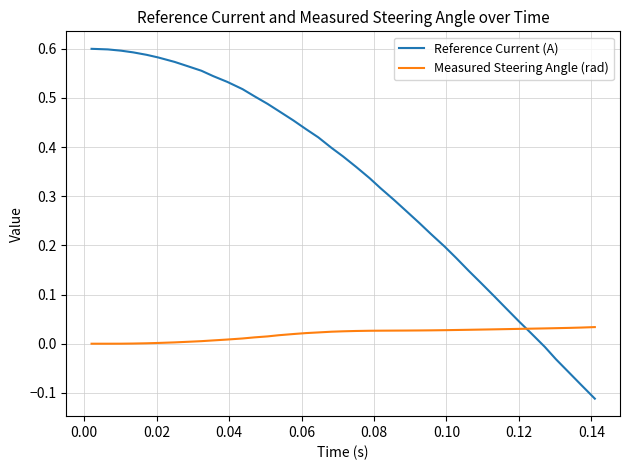

True or false: Reference Current (A) and Measured Steering Angle (rad) cross at least once.

True